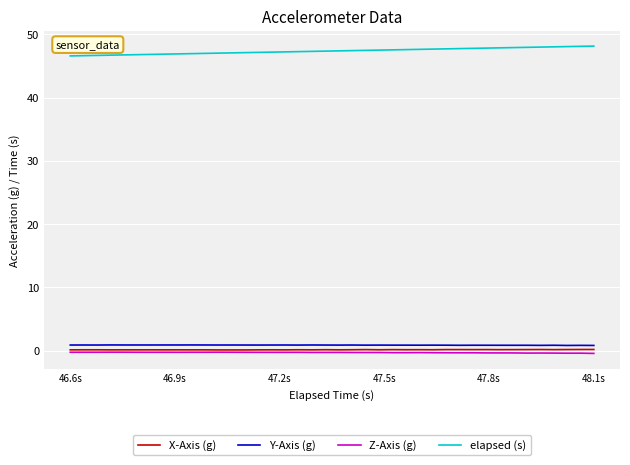

What is the difference between the maximum and minimum values in the Y-Axis (g) series?

0.1